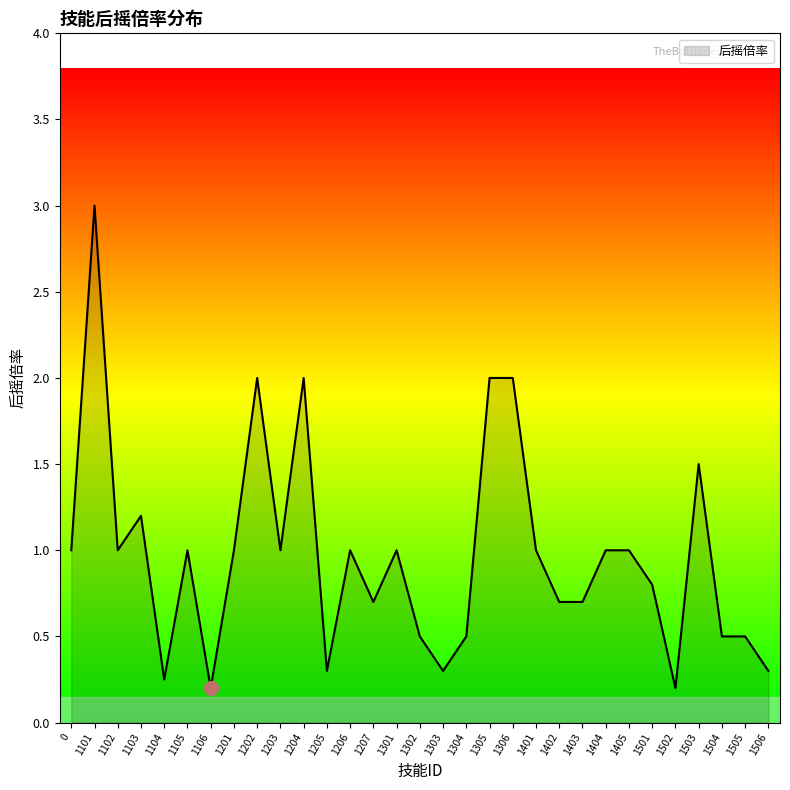

What is the difference between the maximum and minimum values?

2.8